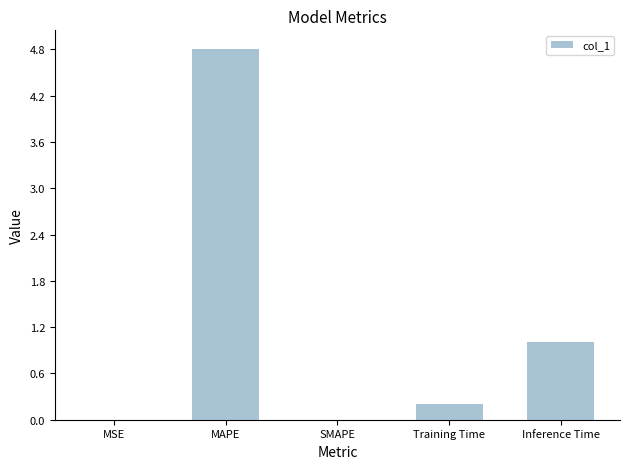

At which label is the value closest to 2?

Inference Time